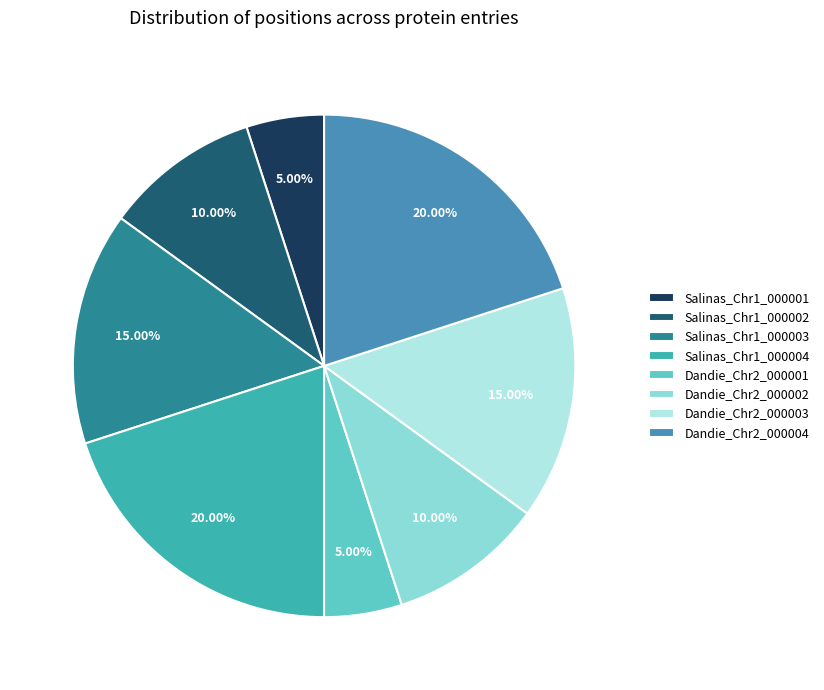

Between Salinas_Chr1_000002 and Dandie_Chr2_000003, which is larger?

Dandie_Chr2_000003